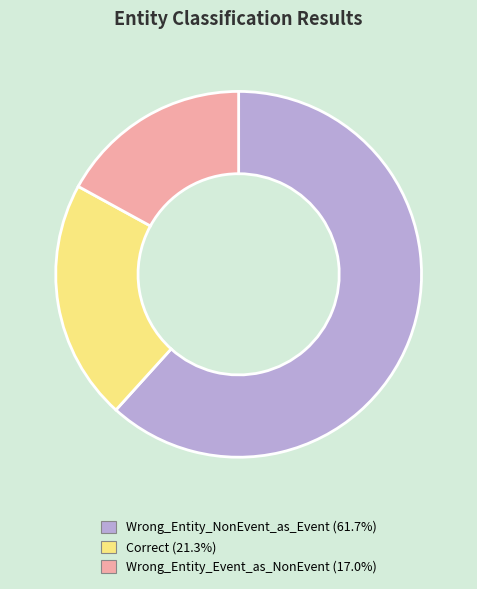

Is there a majority slice in this chart?

Yes